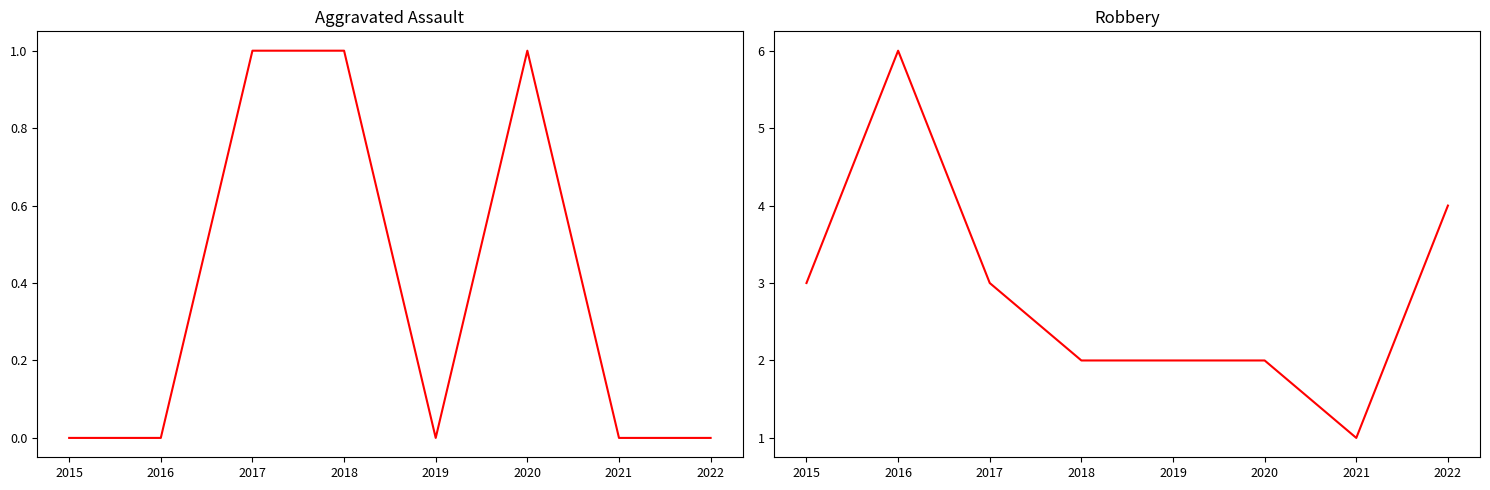

True or false: Aggravated Assault and Robbery intersect in this chart.

False